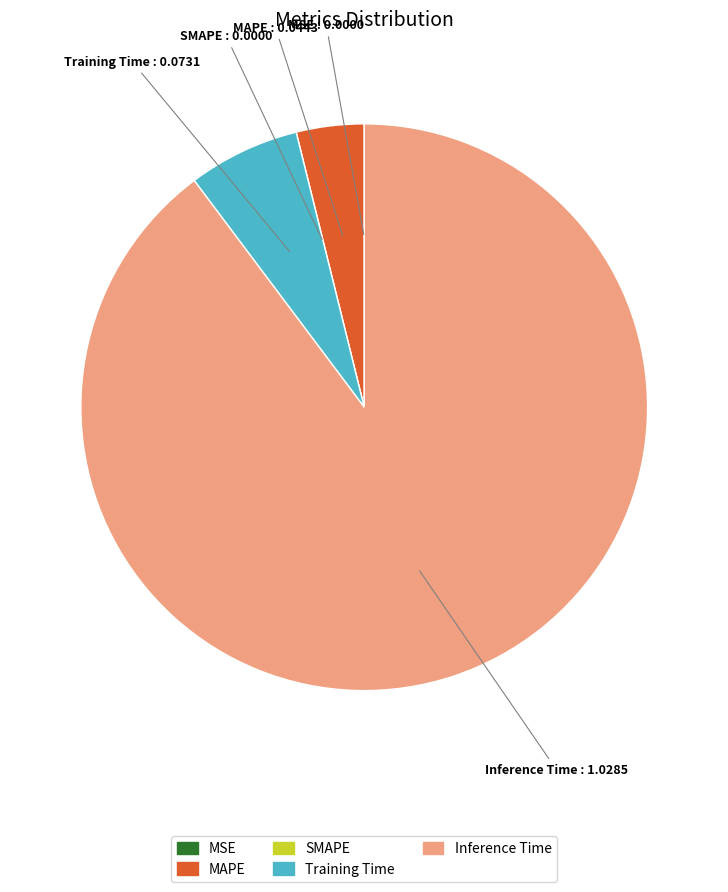

The Training Time slice represents 1% of the pie. True or false?

False